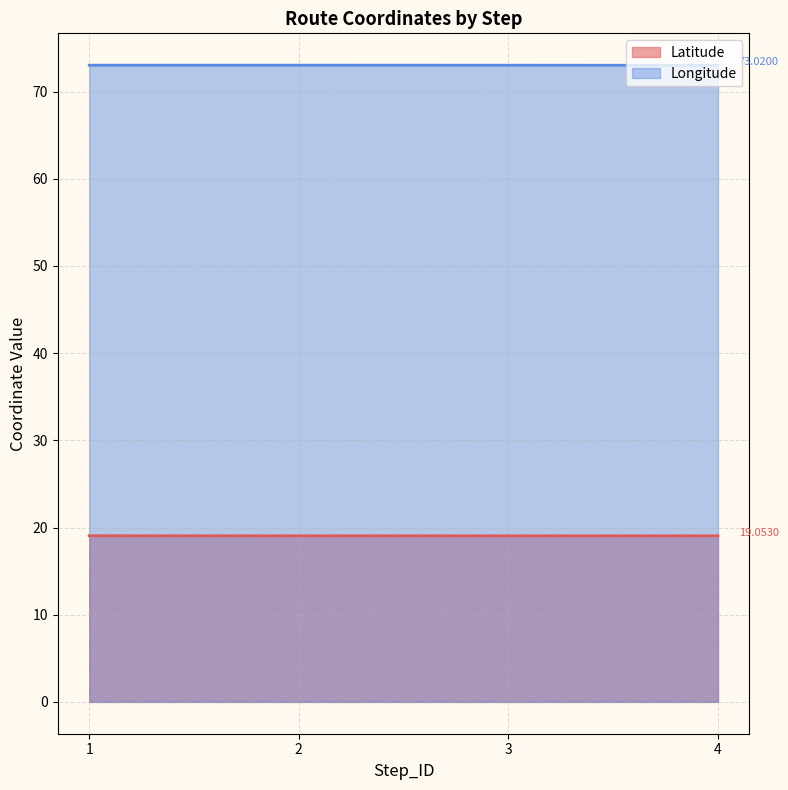

List the series in order of their overall mean, lowest first.

Latitude, Longitude